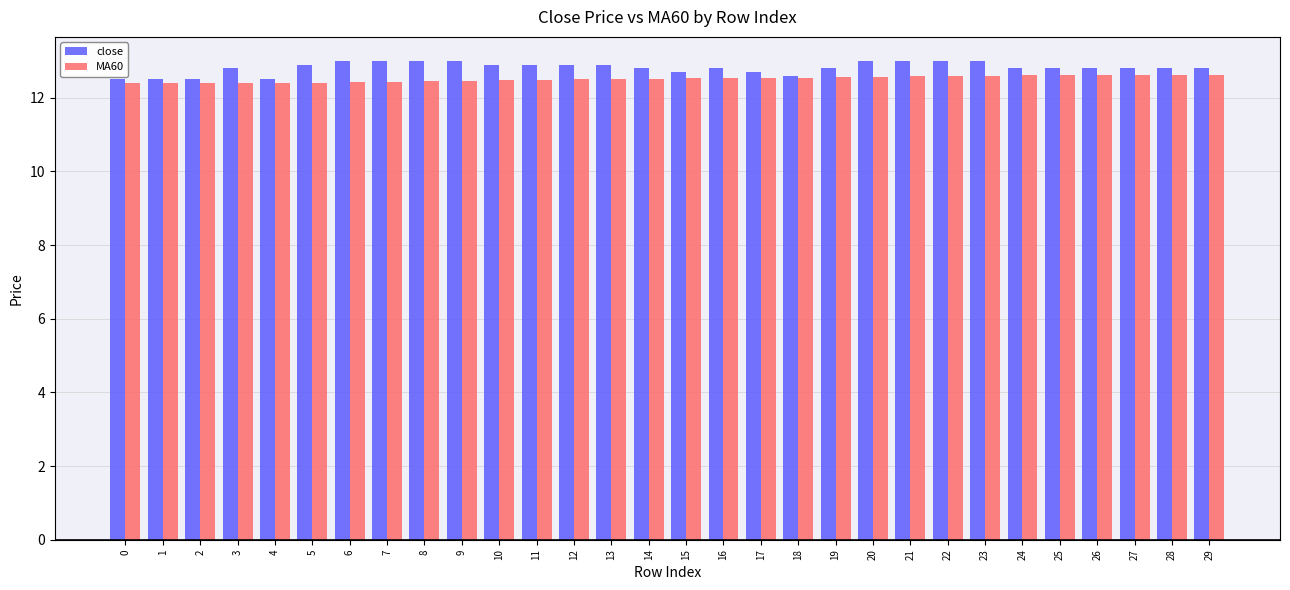

What are all the series names shown in the legend?

close, MA60